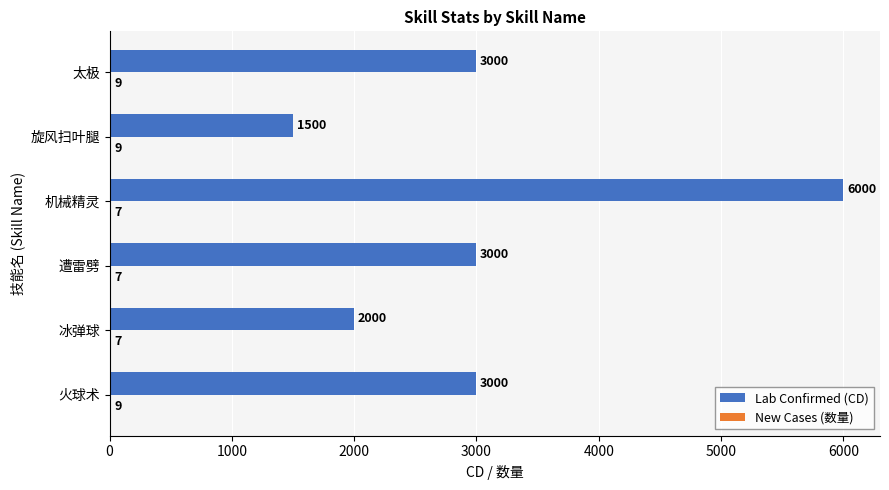

The Lab Confirmed (CD) series shows 3000 at 遭雷劈. True or false?

True